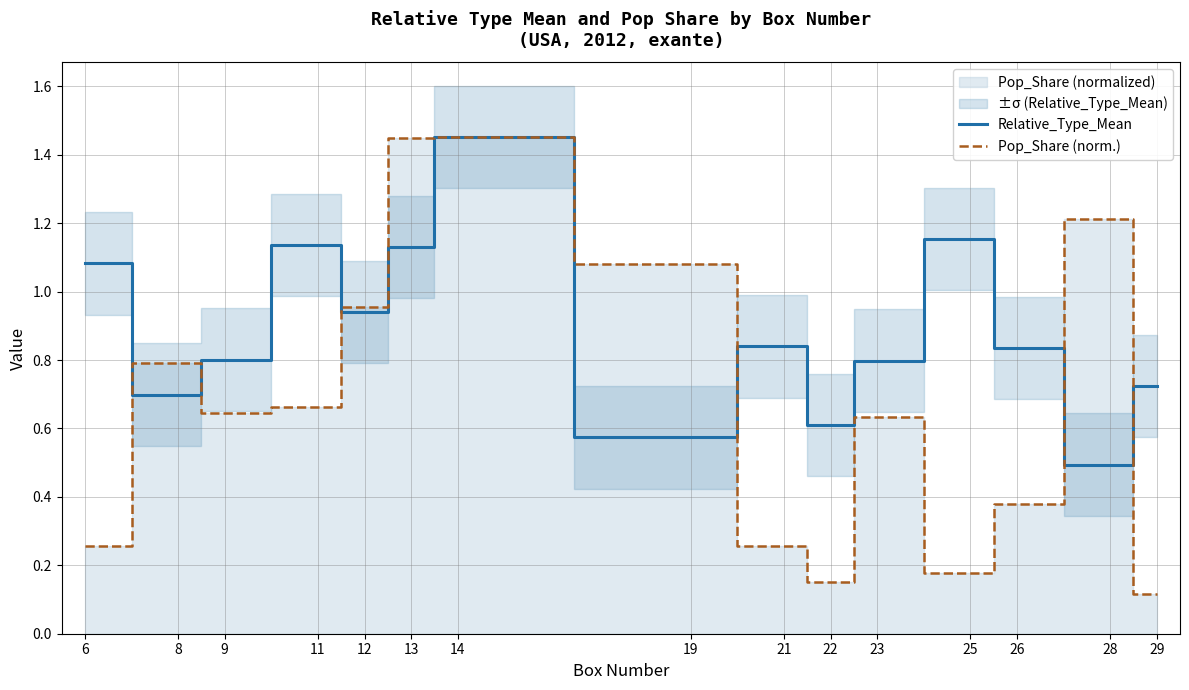

Which series changed the most between 9 and 28?

Pop_Share (norm.)